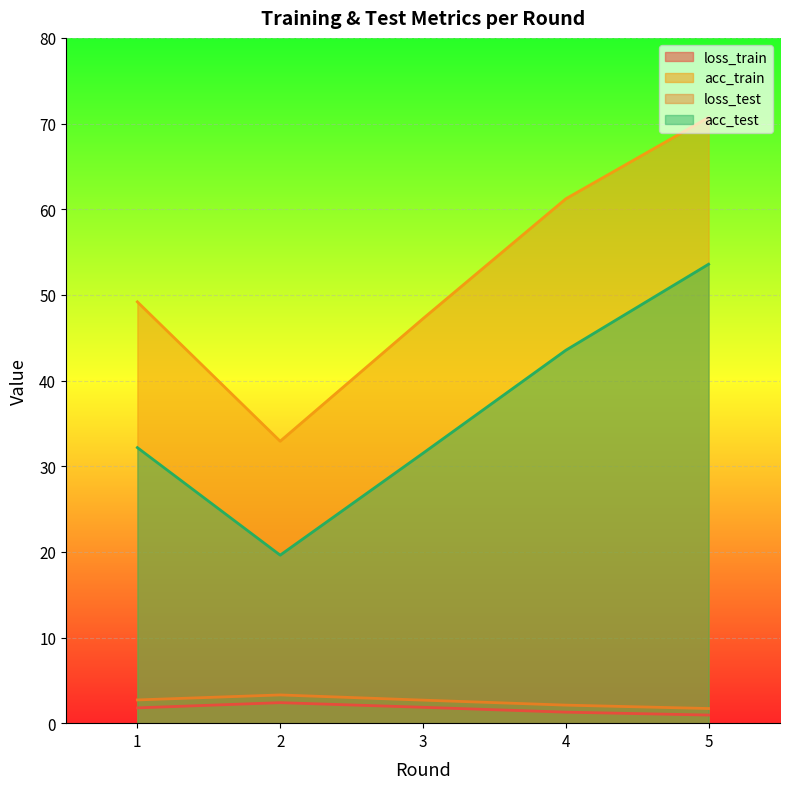

At which label does acc_train reach its peak?

5